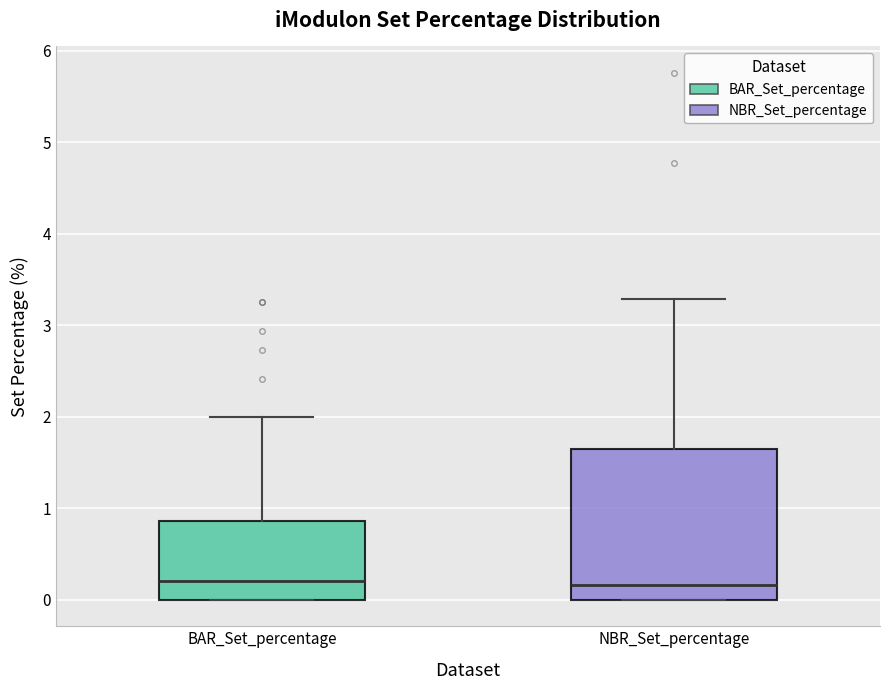

Reading left to right, read every box against the y-axis: the position of its median line, the range the box covers, and the ends of its whiskers. The values are not printed on the chart, so give them approximately, as read against the axis.

BAR_Set_percentage: median 0.2, box 0.0 to 0.9, whiskers 0.0 to 2.0
NBR_Set_percentage: median 0.2, box 0.0 to 1.6, whiskers 0.0 to 3.3